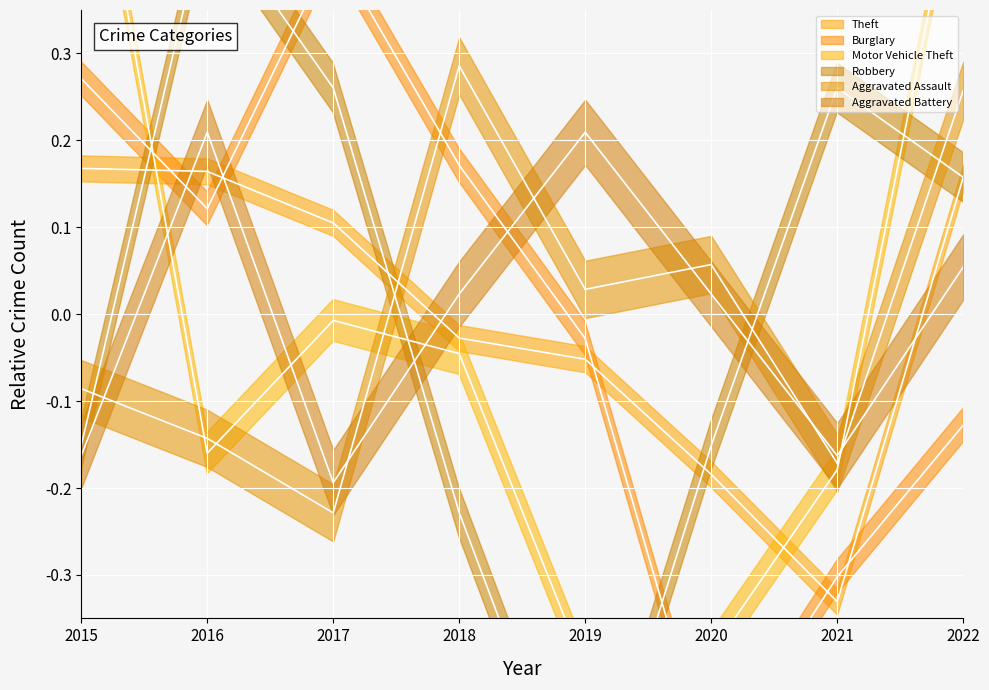

What is the maximum value shown in the chart?

0.6